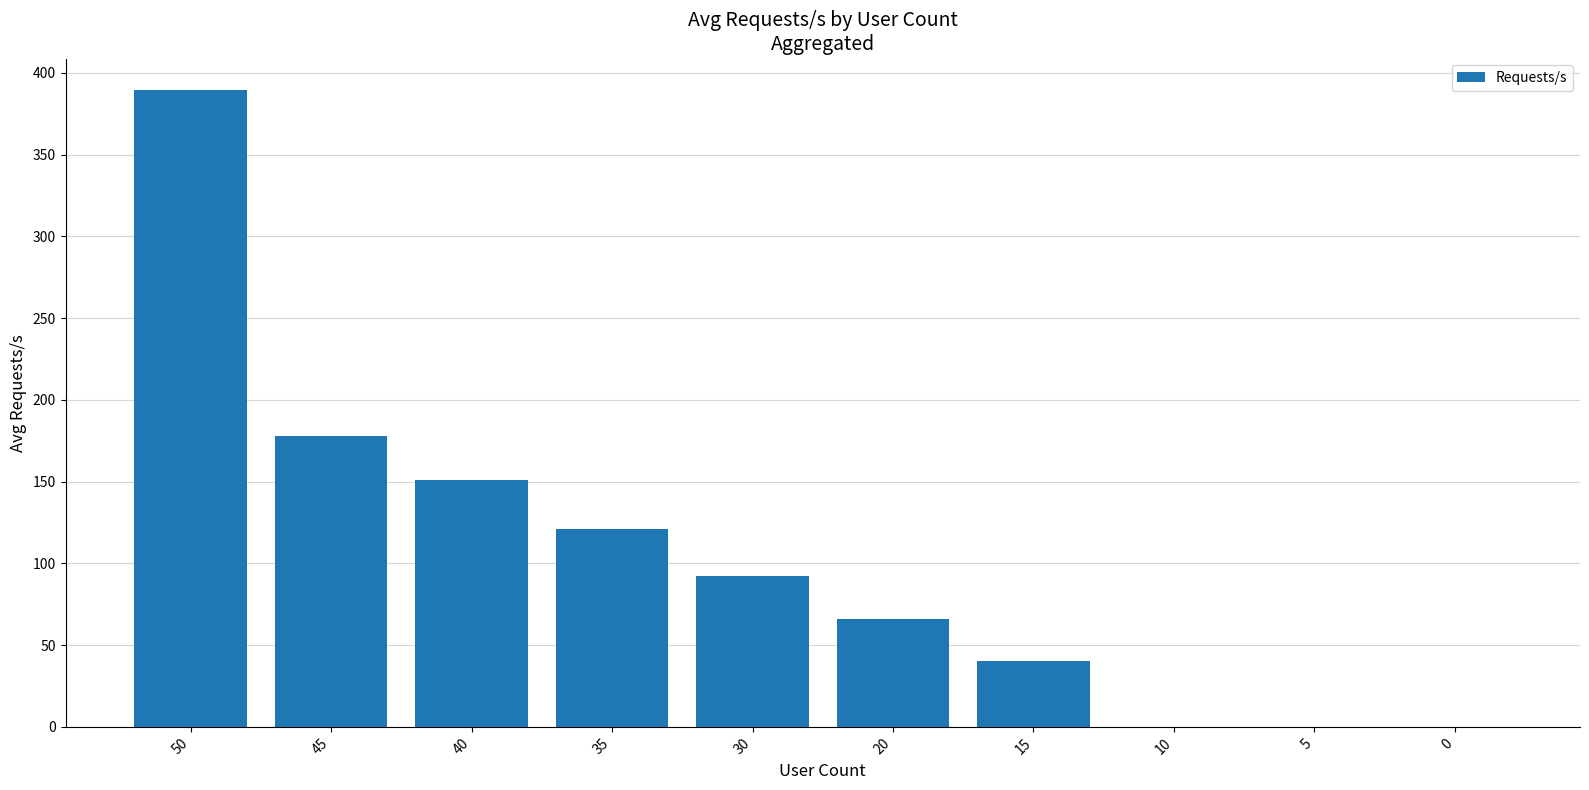

Reading left to right, list all the values displayed in this chart.

389.3	177.7	151.2	121.0	92.0	66.0	40.0	0.0	0.0	0.0